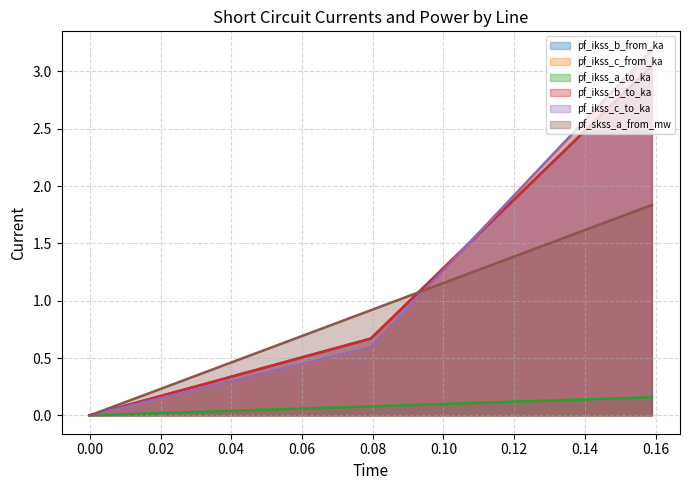

Is it true that pf_ikss_a_to_ka equals 0.1 at Line_2?

True